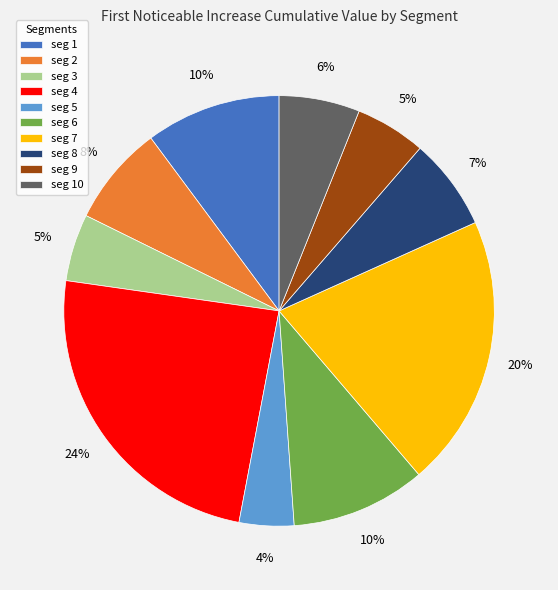

What is the largest slice in the pie chart?

seg 4